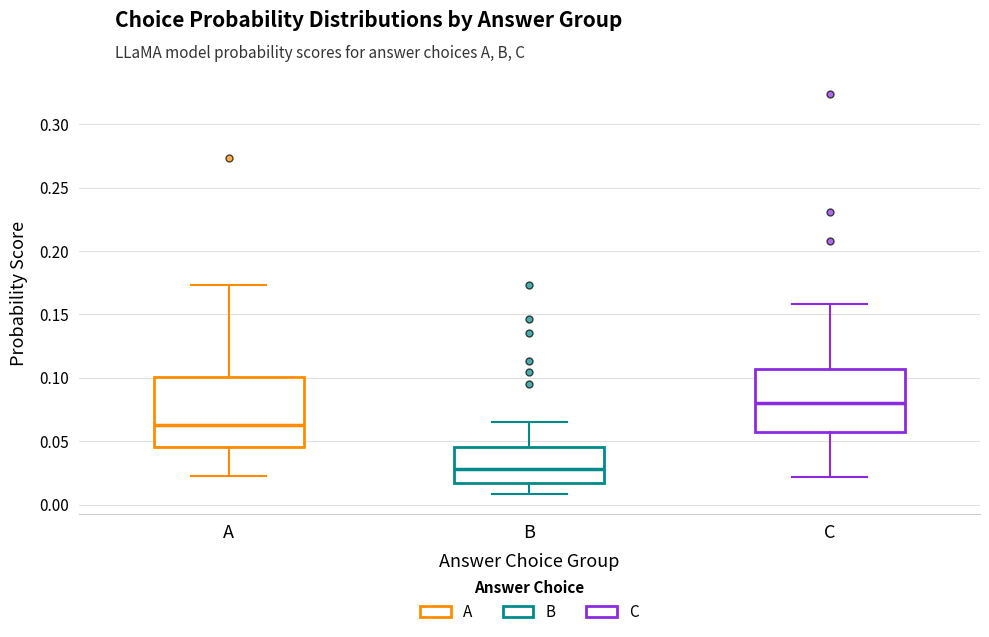

Reading left to right, read every box against the y-axis: the position of its median line, the range the box covers, and the ends of its whiskers. The values are not printed on the chart, so give them approximately, as read against the axis.

A: median 0.065, box 0.045 to 0.100, whiskers 0.020 to 0.175
B: median 0.030, box 0.015 to 0.045, whiskers 0.010 to 0.065
C: median 0.080, box 0.055 to 0.105, whiskers 0.020 to 0.160